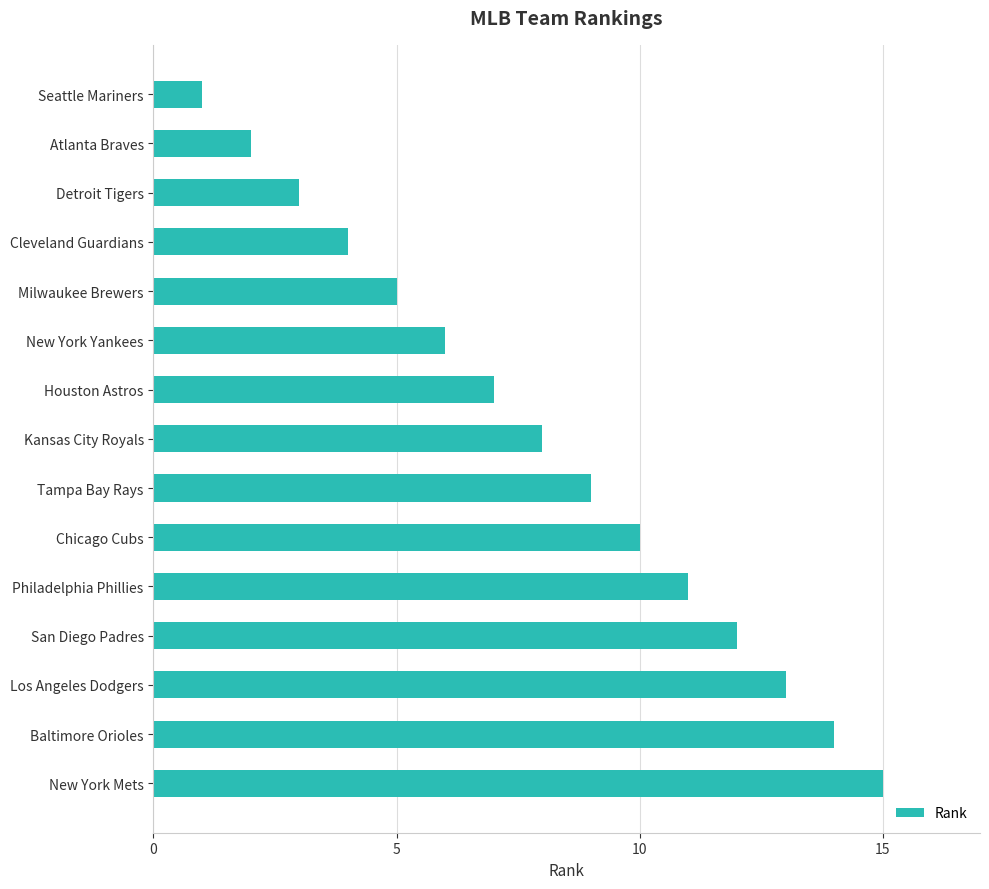

What is the label of the 1st bar from the bottom?

New York Mets